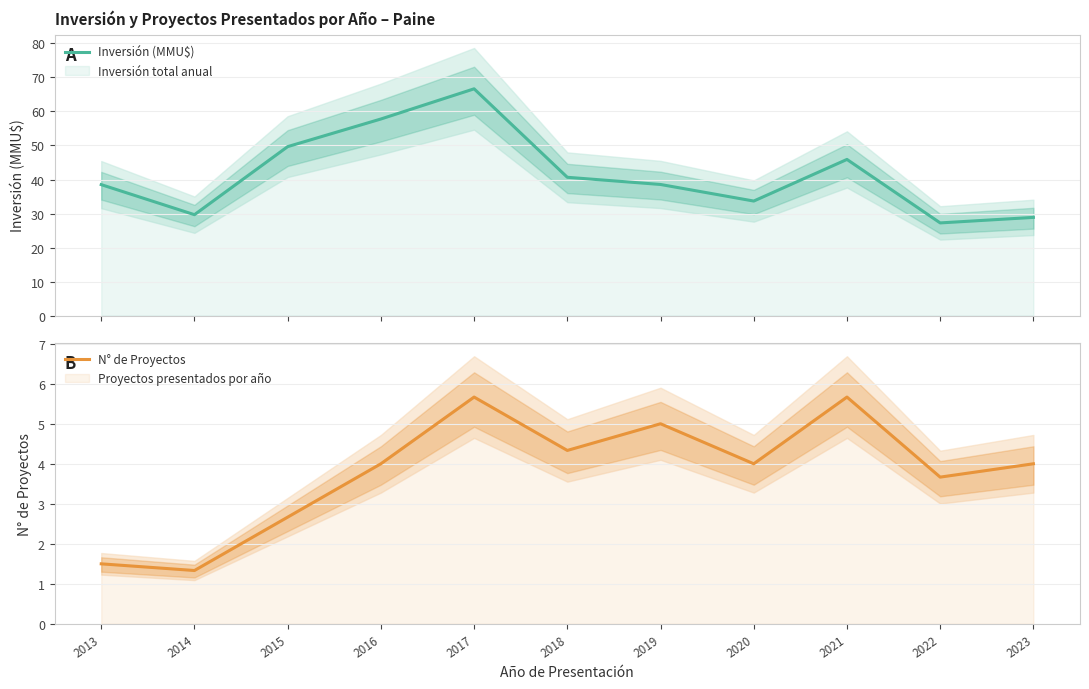

At how many categories does at least one series exceed 6?

11